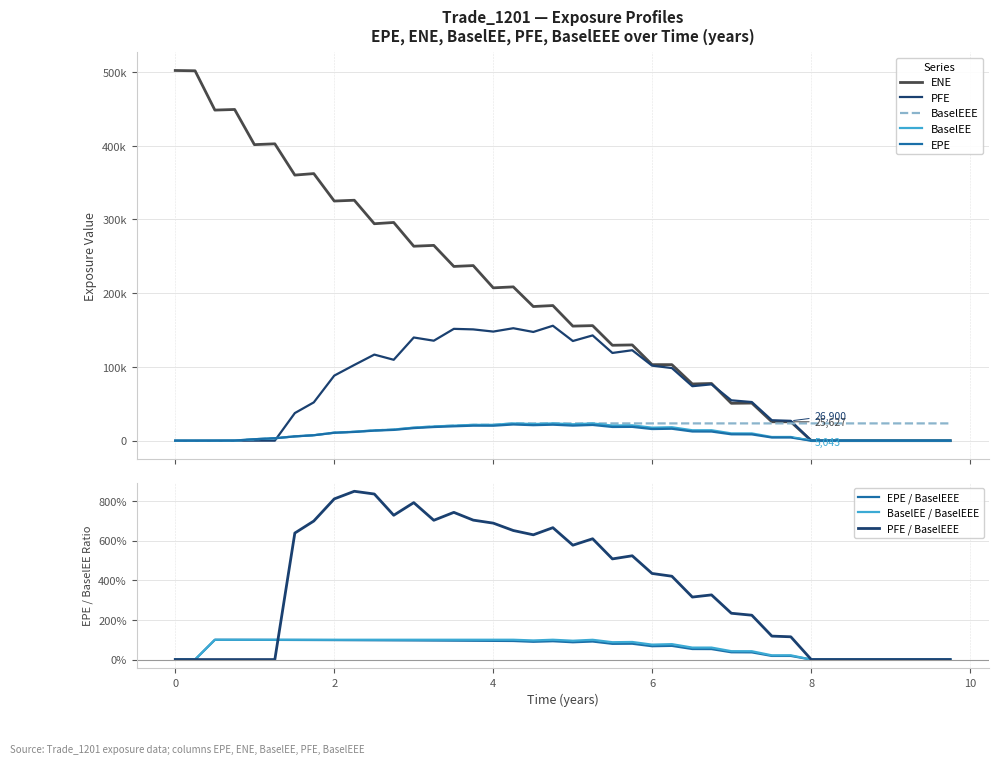

True or false: EPE has a value of 12376.9 at 6.74521.

True